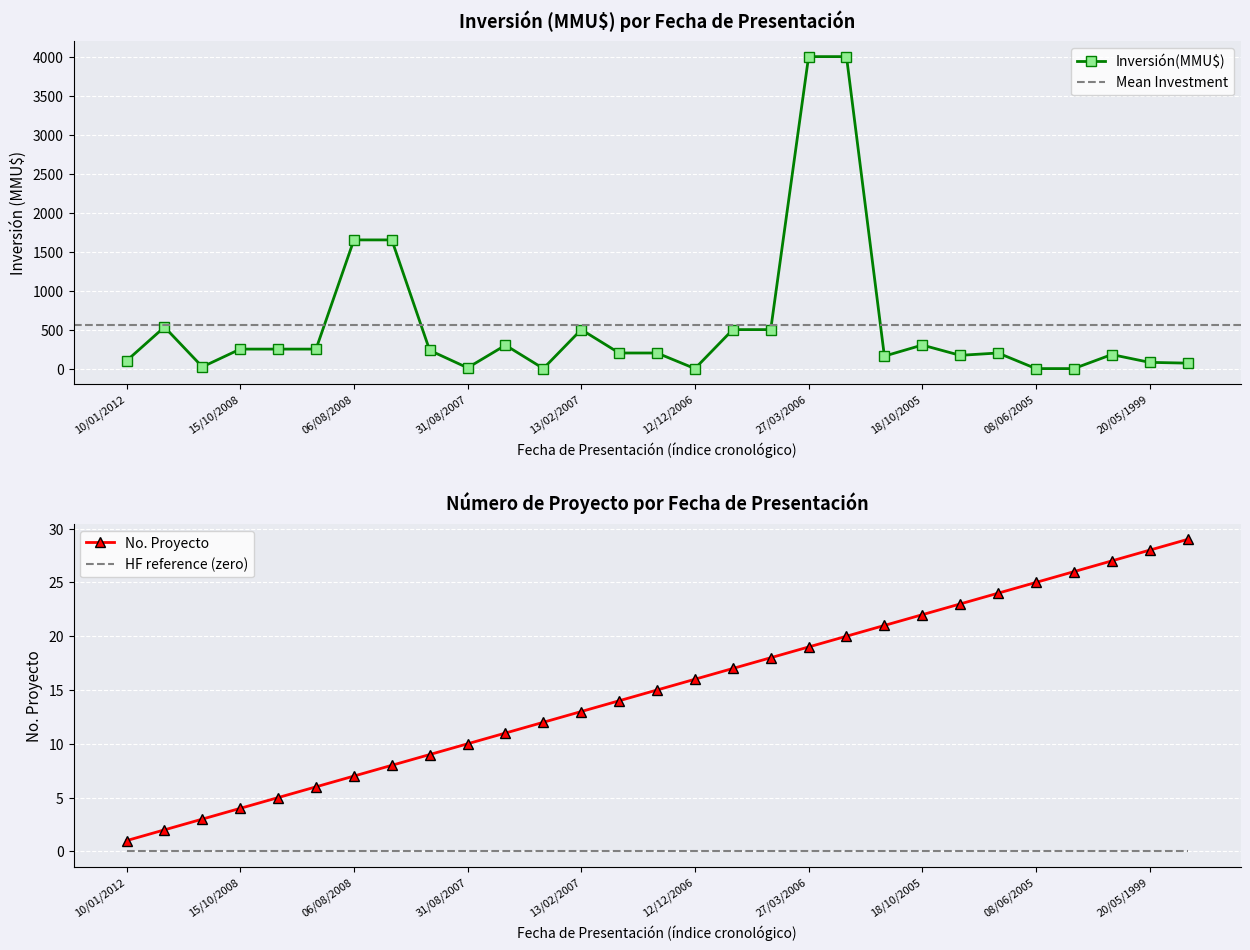

True or false: Inversión(MMU$) has a value of 80 at 20/05/1999.

True